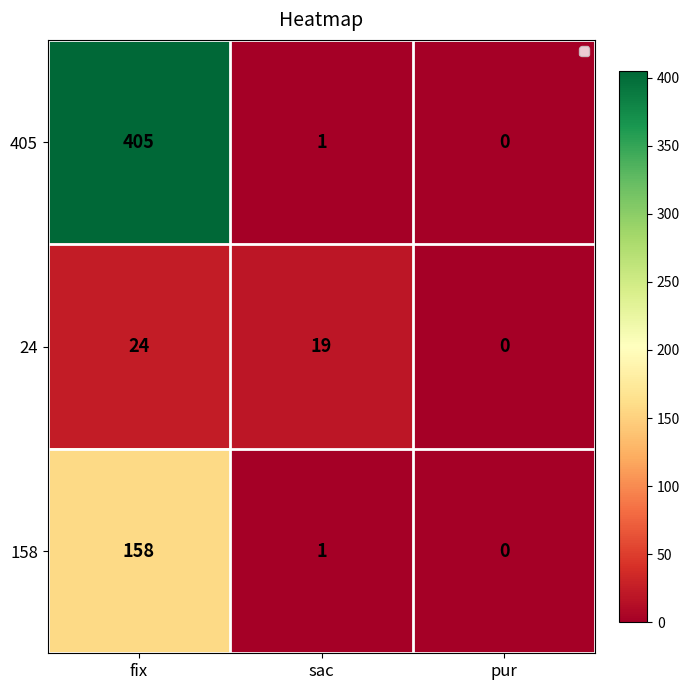

Which series has the largest range (max minus min)?

405